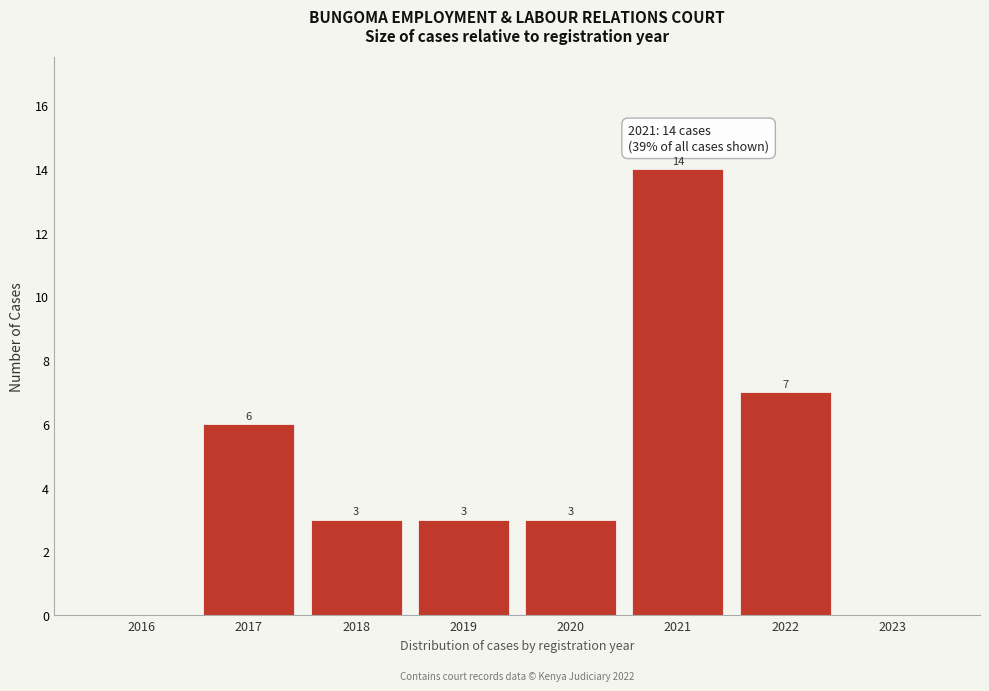

Reading right to left, list all the values displayed in this chart.

2023=0	2022=7	2021=14	2020=3	2019=3	2018=3	2017=6	2016=0